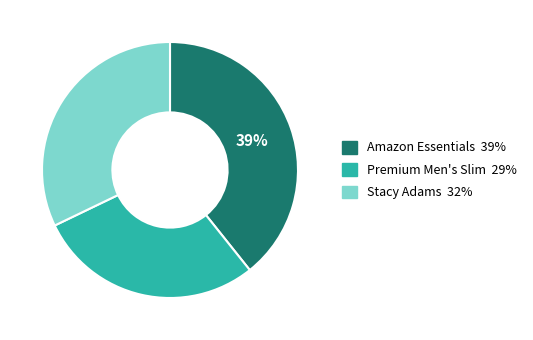

To the nearest percent, what portion does Stacy Adams represent?

32%